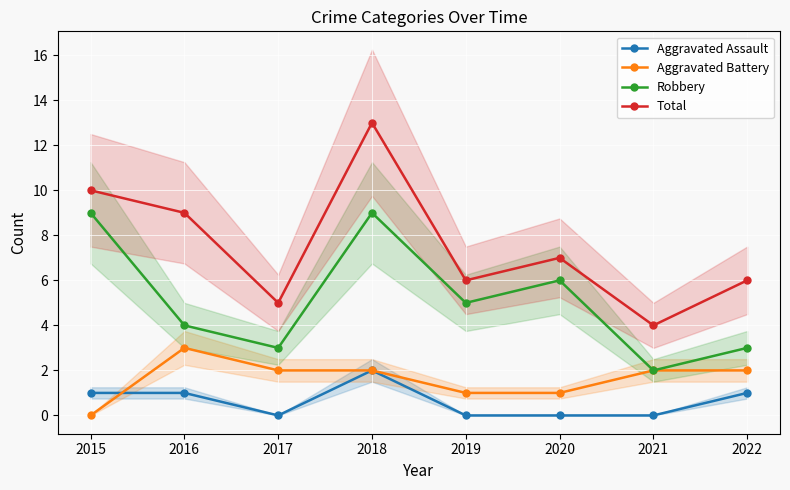

True or false: Aggravated Battery and Robbery intersect in this chart.

False